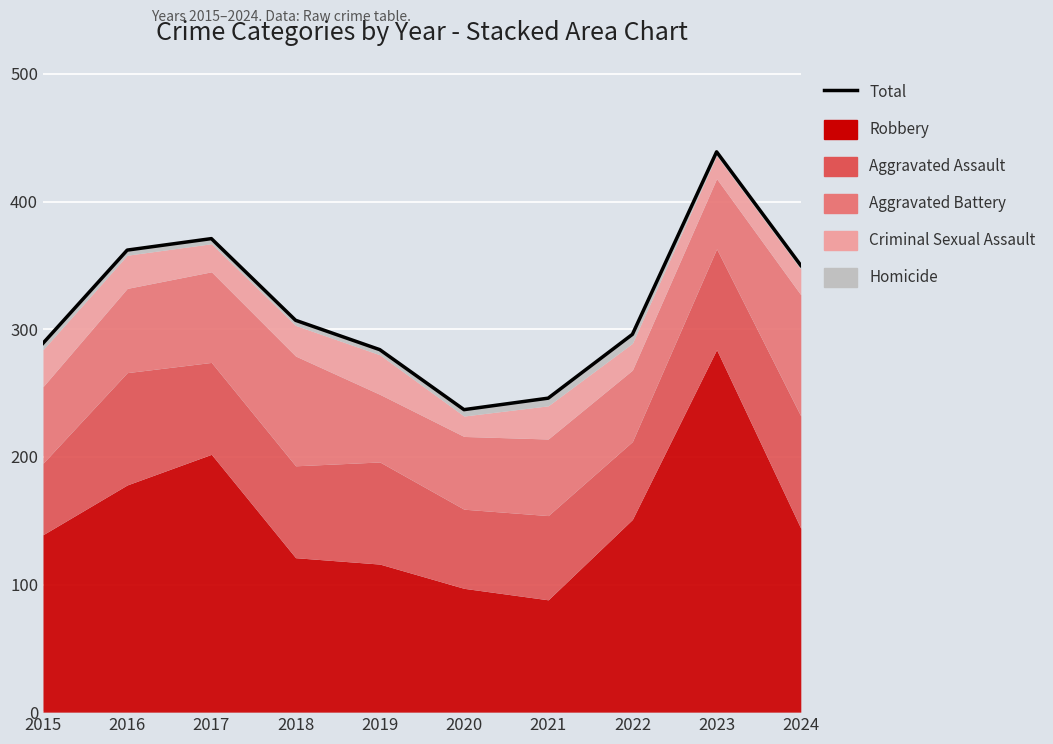

Rank the categories by value from lowest to highest.

2020, 2021, 2019, 2015, 2022, 2018, 2024, 2016, 2017, 2023